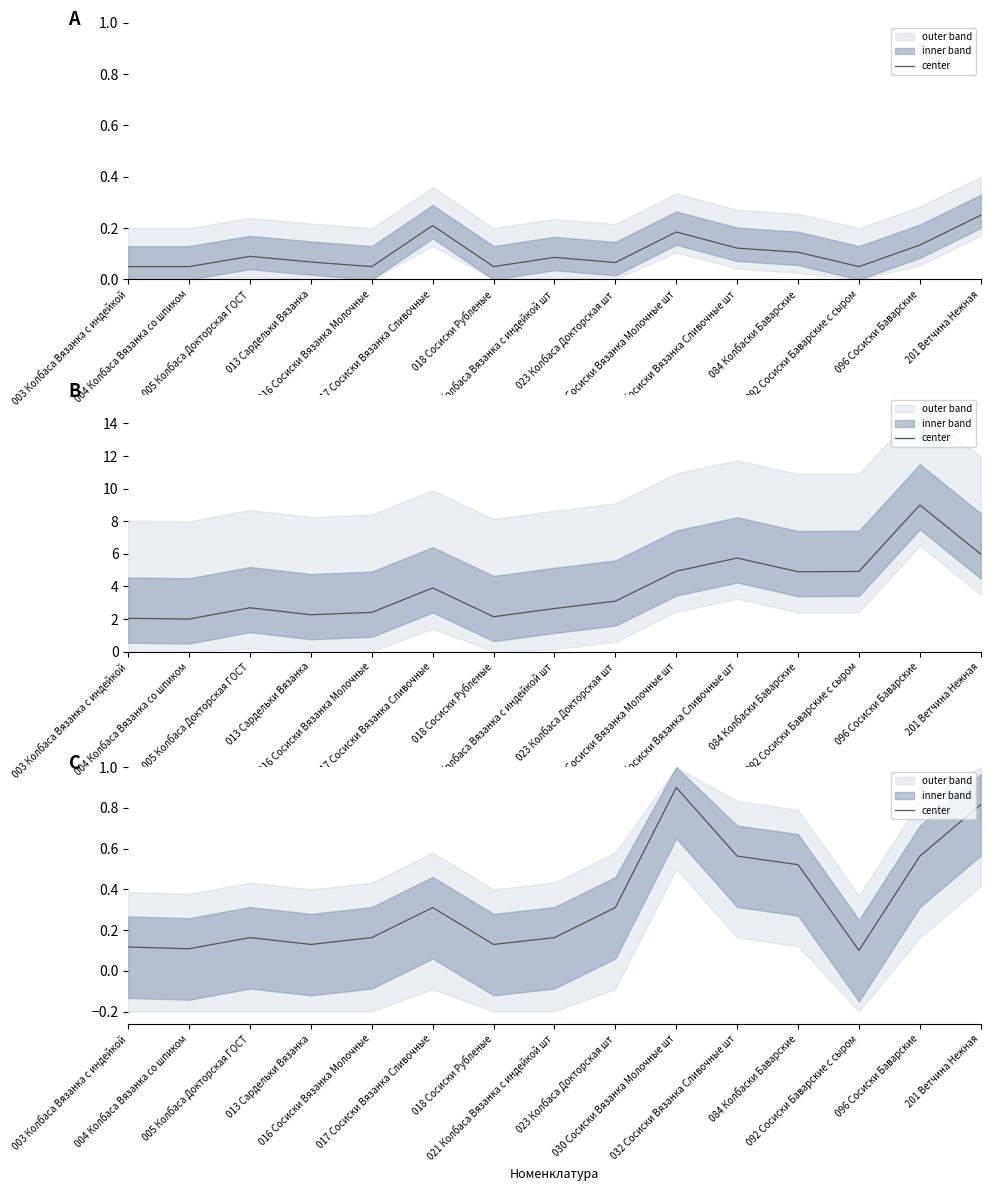

Is it true that the value at 030 Сосиски Вязанка Молочные шт is 0.5?

False